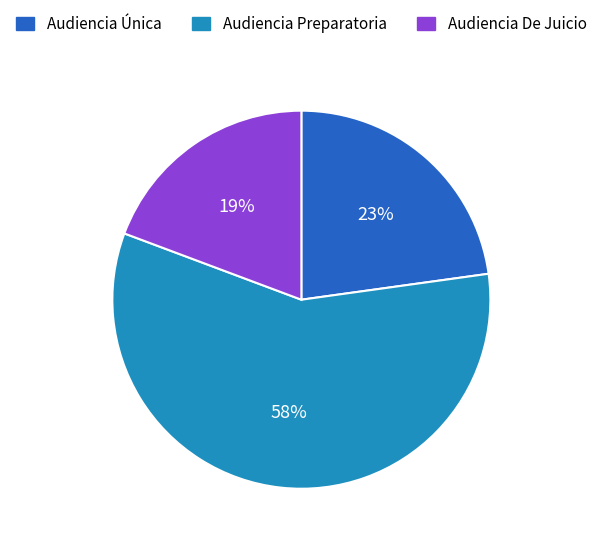

Combined, do Audiencia Preparatoria and Audiencia De Juicio account for over 50%?

Yes